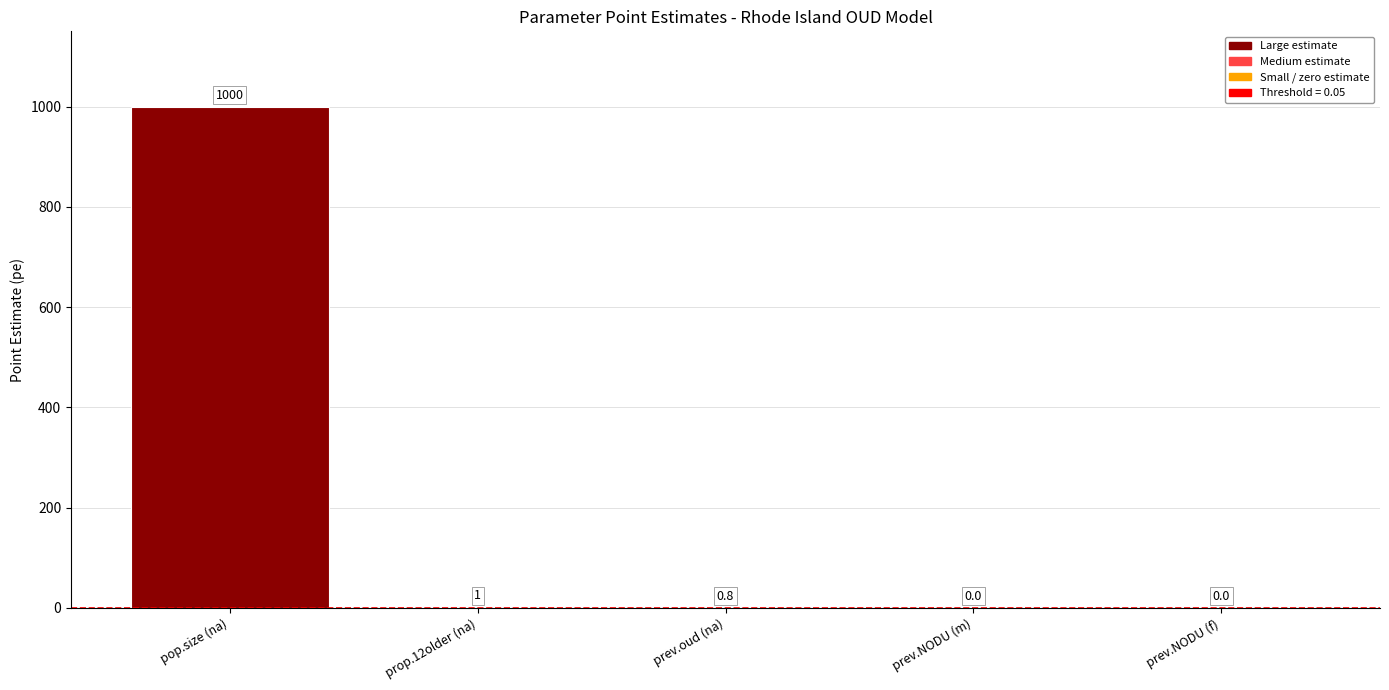

What is the sum of the values at prop.12older (na) and pop.size (na)?

1001.0